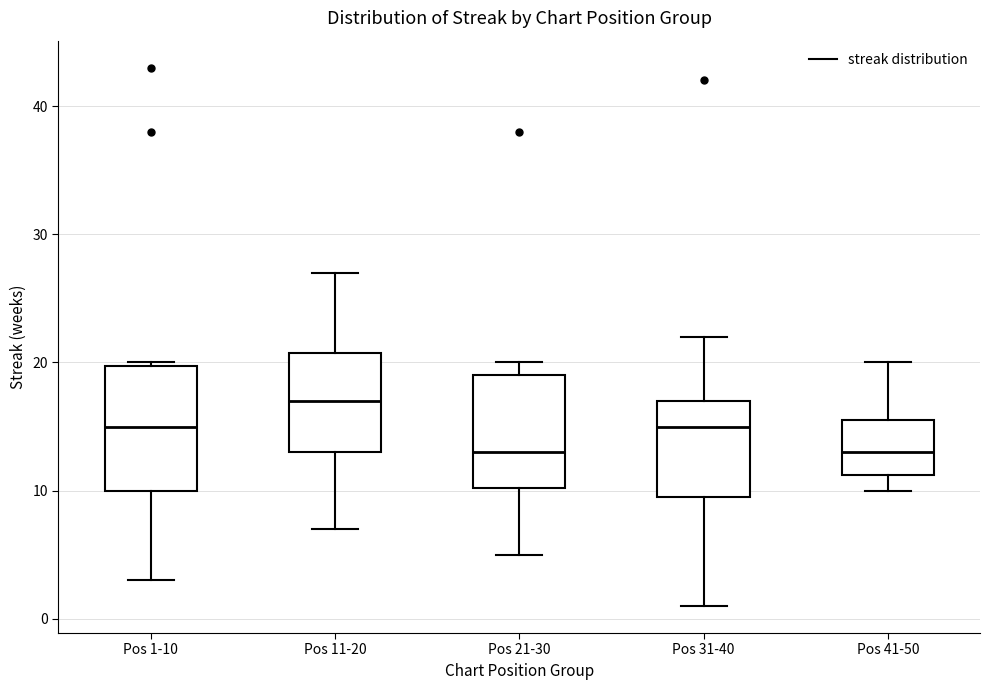

Comparing the boxes themselves (not the whiskers), which one is the tallest?

Pos 1-10